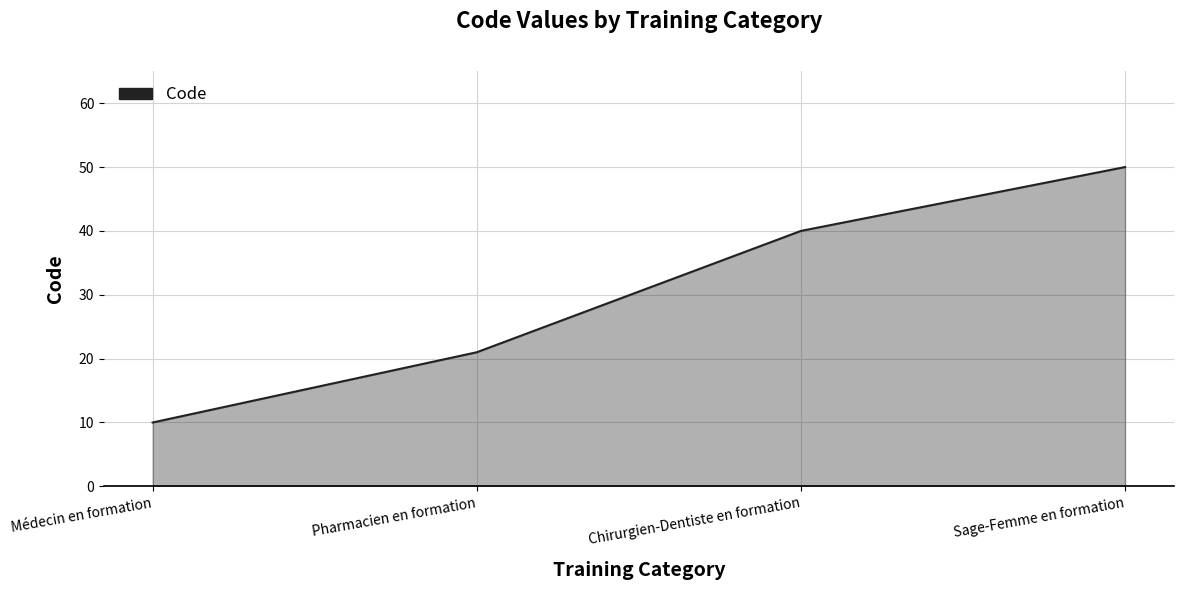

What position from the right is Pharmacien en formation?

3